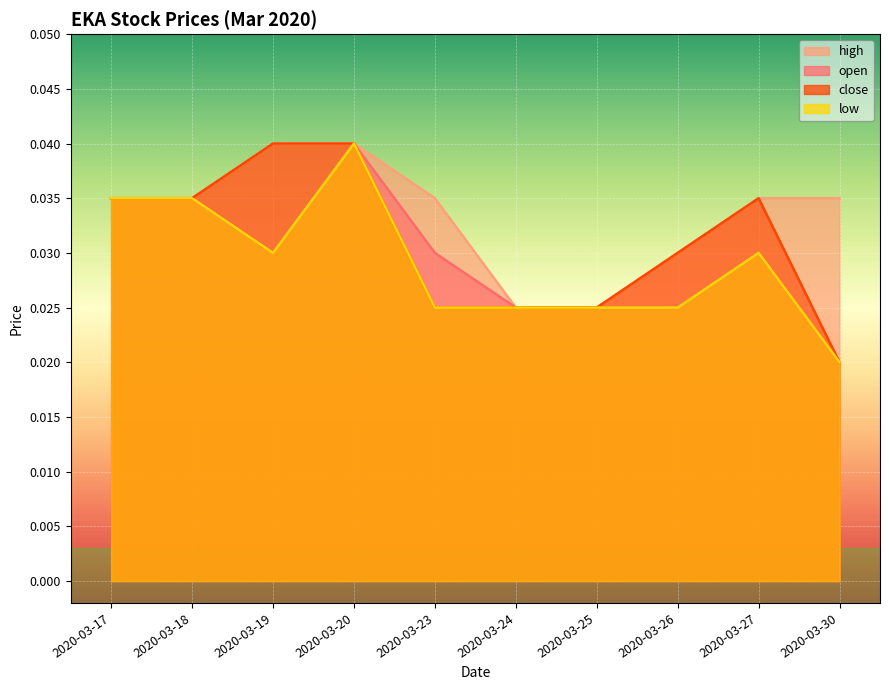

Is the value of high at 2020-03-30 greater than the value of low at 2020-03-17?

No